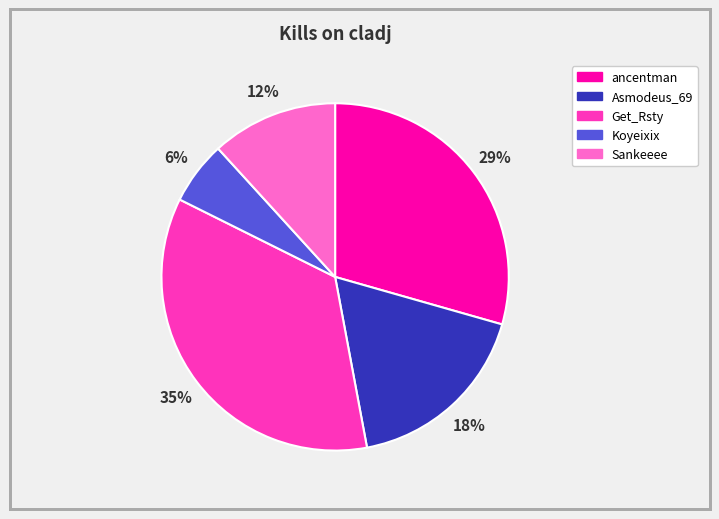

Does any single category account for the majority?

No